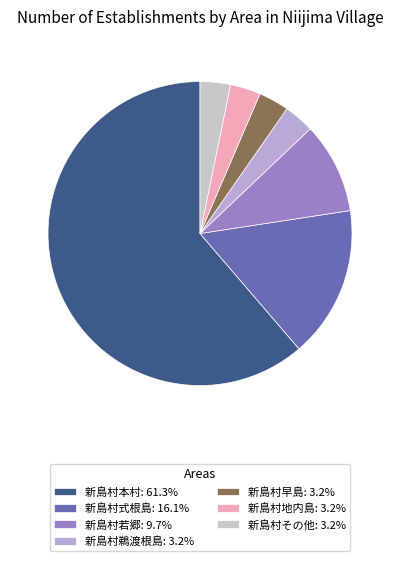

What is the change in value from 新島村式根島 to 新島村地内島?

-4